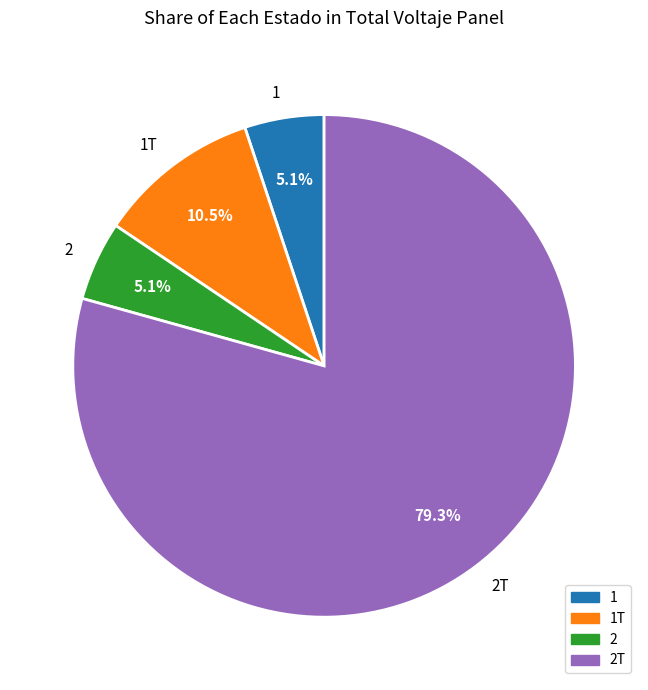

To the nearest percent, what is the combined percentage of 2 and 1T?

16%